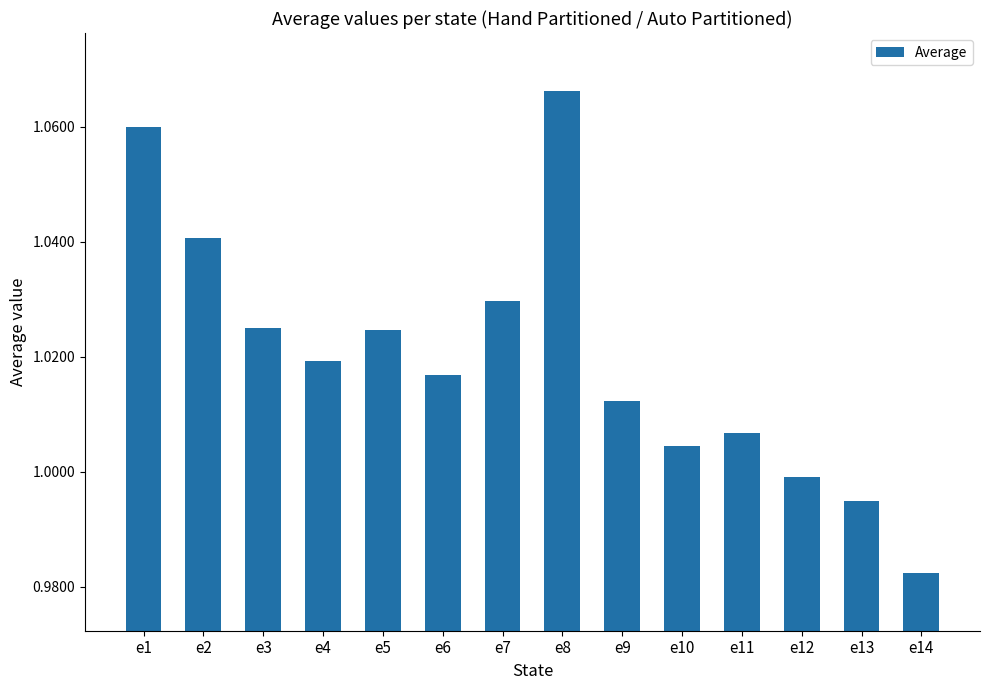

At which category does the chart reach its minimum across all series?

e14